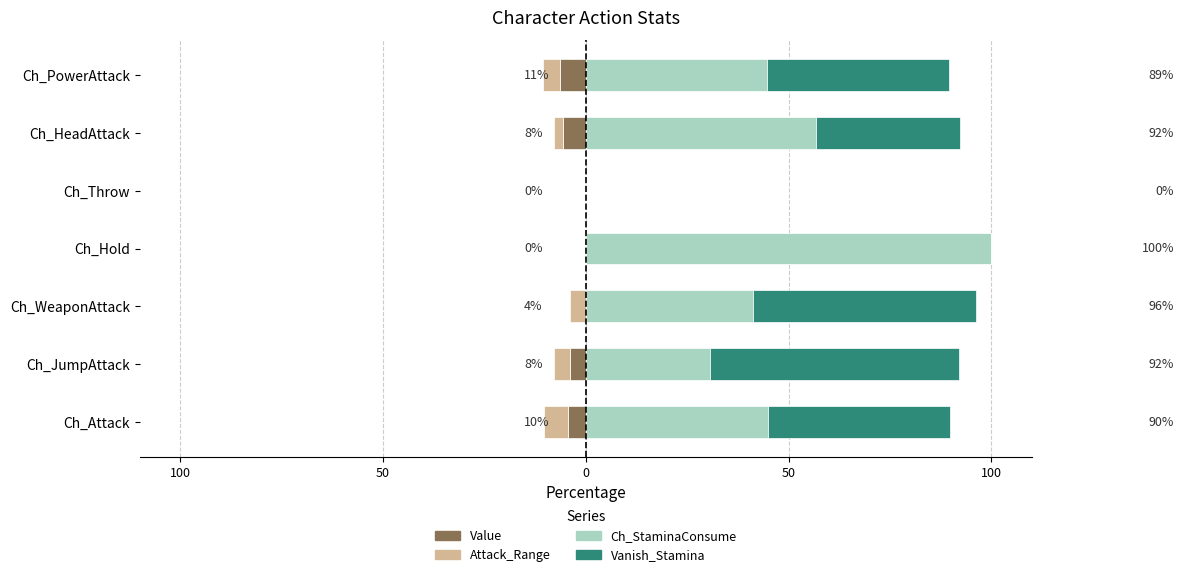

What is the total value across all series at 100?

79.4